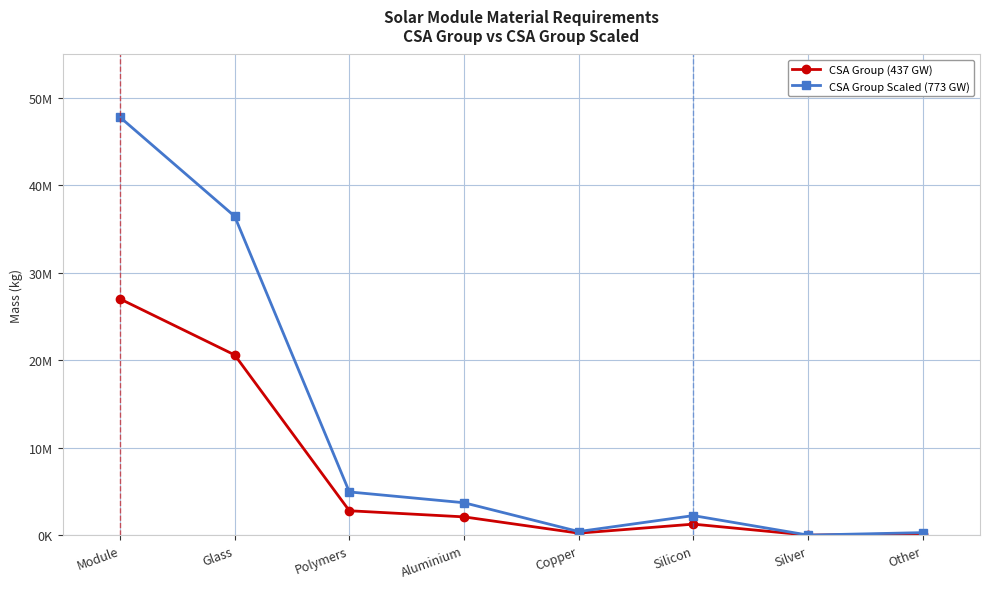

What is the label of the 6th point from the right?

Polymers